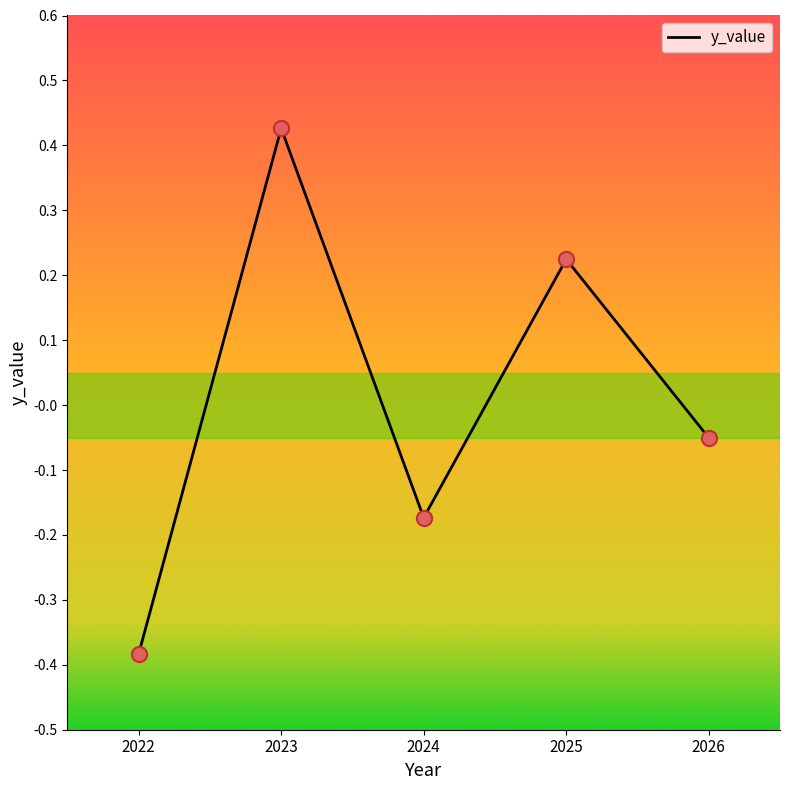

What is the change in value from 2023 to 2026?

-0.5